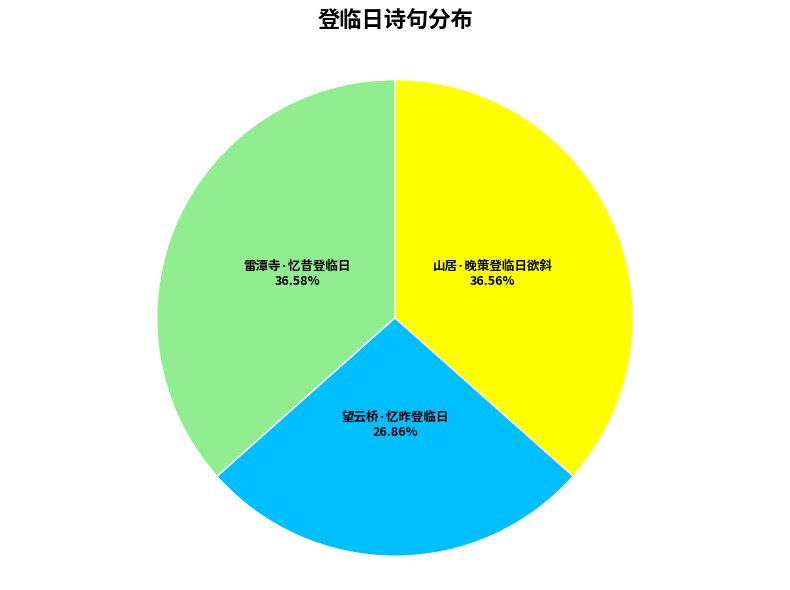

Approximately how many times larger is the value at 望云桥·忆昨登临日 compared to 雷潭寺·忆昔登临日?

0.7